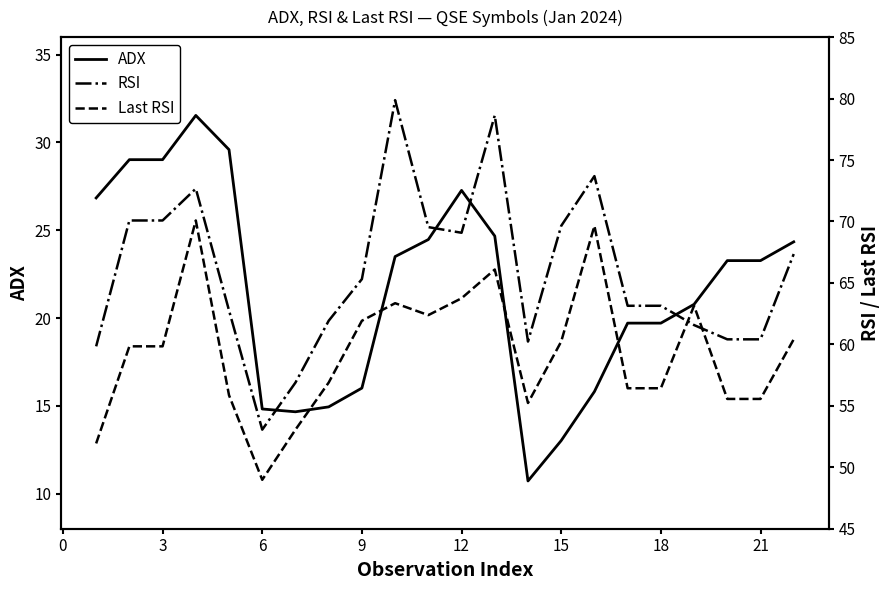

What is the greatest value displayed?

79.9